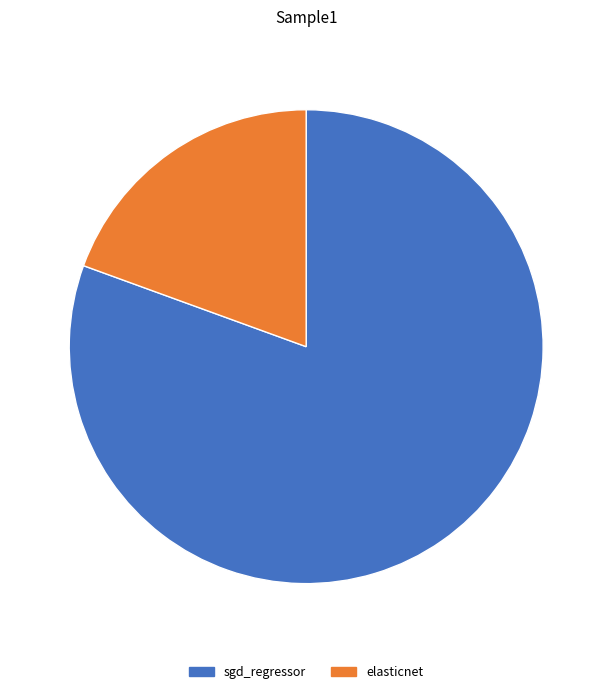

Rank the categories by value from highest to lowest.

sgd_regressor, elasticnet